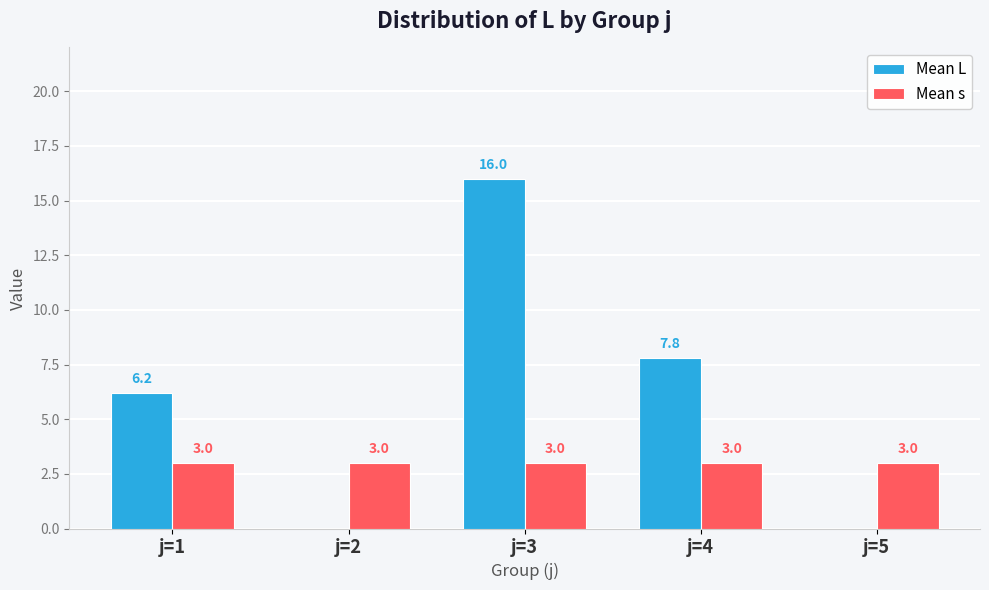

Which category has the highest value across all series?

j=3